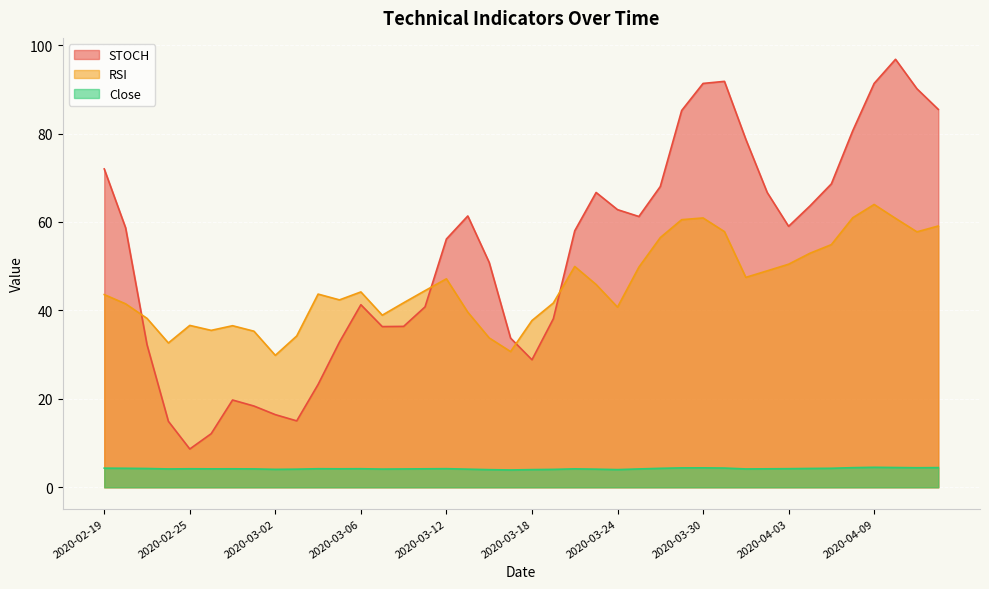

Reading left to right, what are all the values shown in this chart?

STOCH: 72.0	58.7	32.2	14.9	8.7	12.1	19.7	18.4	16.4	15.0	23.3	32.9	41.3	36.3	36.4	40.8	56.1	61.4	50.9	33.7	28.8	38.1	58.0	66.7	62.8	61.2	68.0	85.2	91.3	91.8	78.7	66.7	59.0	63.6	68.6	80.6	91.3	96.8	90.1	85.5
RSI: 43.6	41.5	38.2	32.6	36.6	35.5	36.5	35.3	29.8	34.2	43.7	42.4	44.2	38.9	41.7	44.5	47.1	39.6	33.8	30.7	37.7	41.7	49.9	45.9	40.7	49.8	56.5	60.5	60.9	57.8	47.5	49.0	50.5	52.9	54.9	61.0	64.0	60.8	57.8	59.1
Close: 4.3	4.3	4.2	4.2	4.2	4.2	4.2	4.2	4.1	4.1	4.2	4.2	4.2	4.1	4.2	4.2	4.2	4.1	4.0	3.9	4.0	4.0	4.2	4.1	4.0	4.2	4.3	4.4	4.4	4.3	4.2	4.2	4.2	4.3	4.3	4.4	4.5	4.5	4.4	4.5